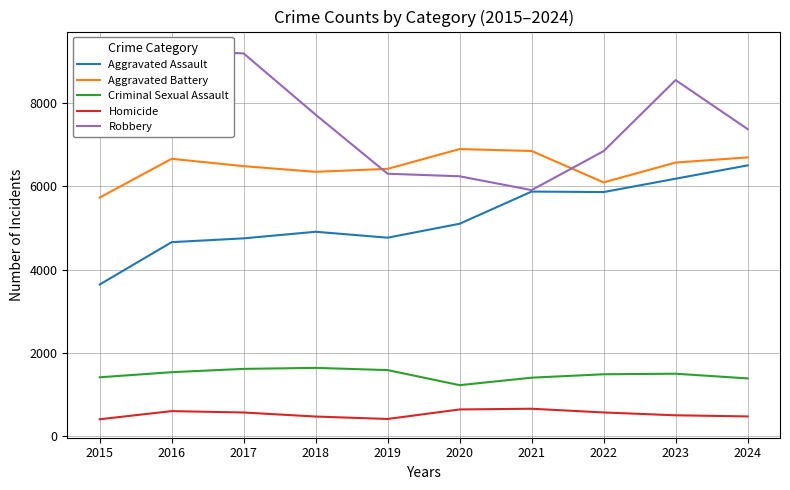

What is the sum of the Aggravated Assault values at 2019 and 2020?

9860